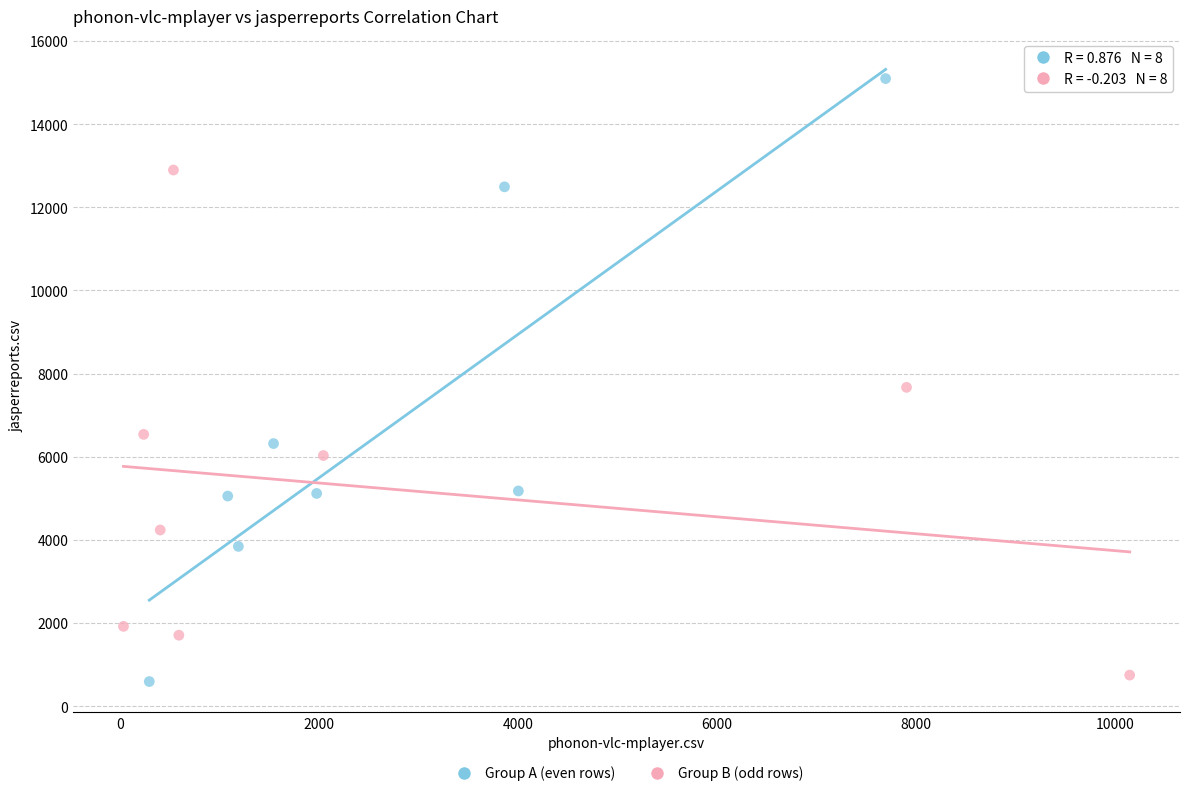

Which series contains the highest Y value?

Group A (even rows)